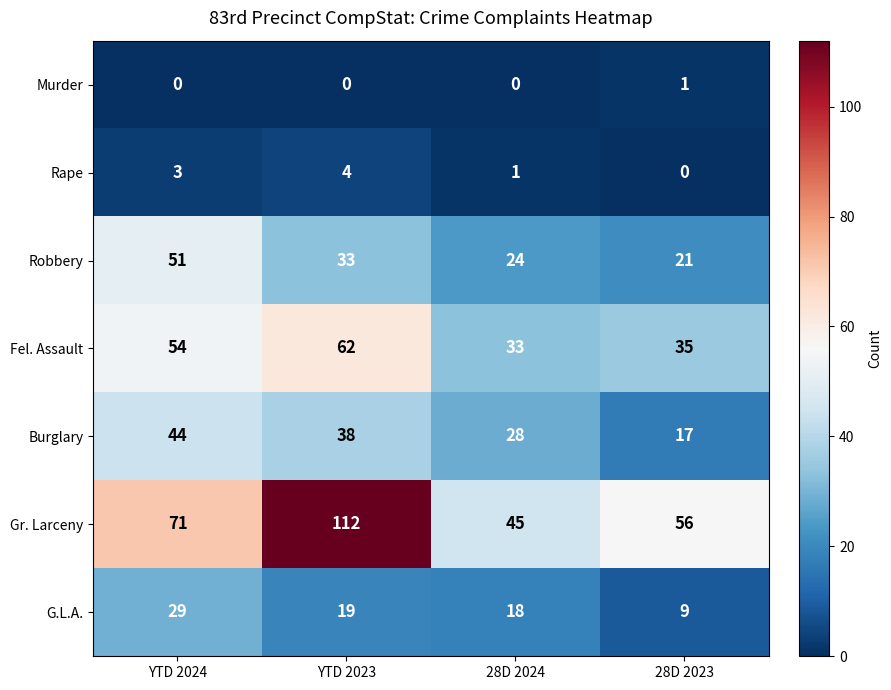

Is the value of Murder at 28D 2023 greater than the value of Fel. Assault at YTD 2023?

No